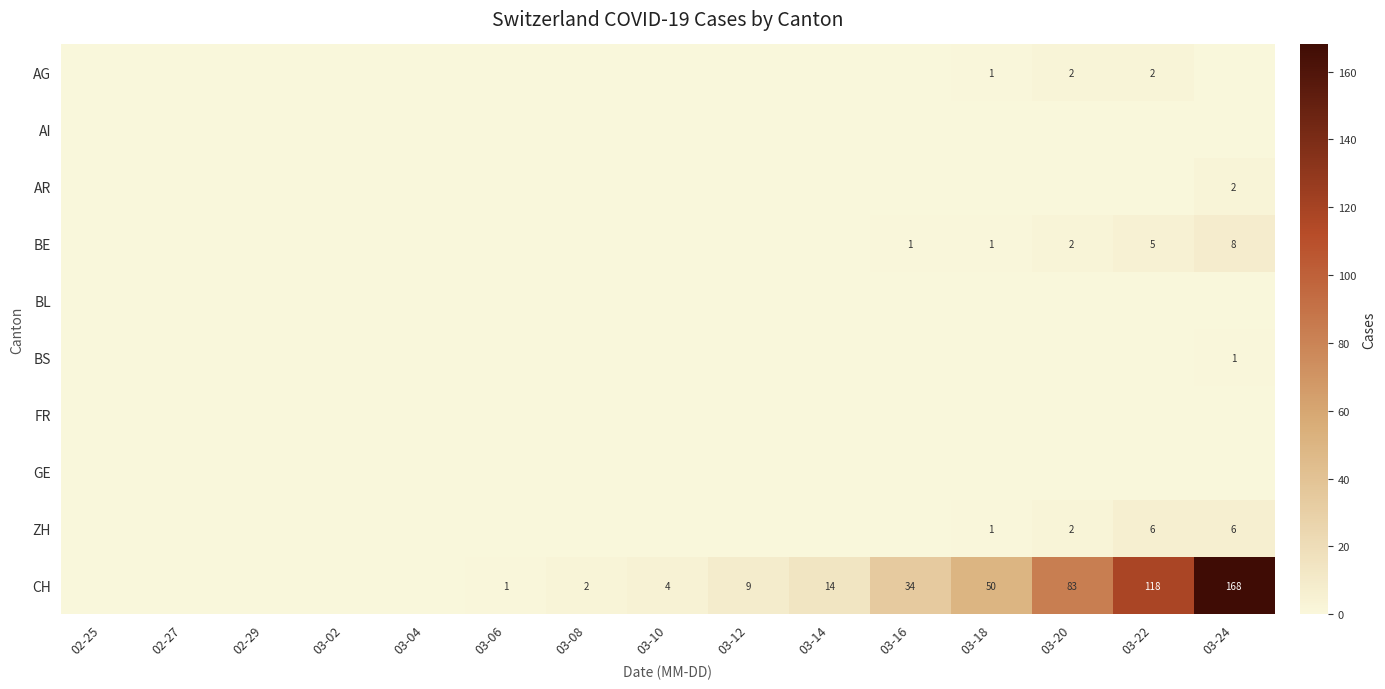

True or false: BE has a value of 2 at 03-18.

False